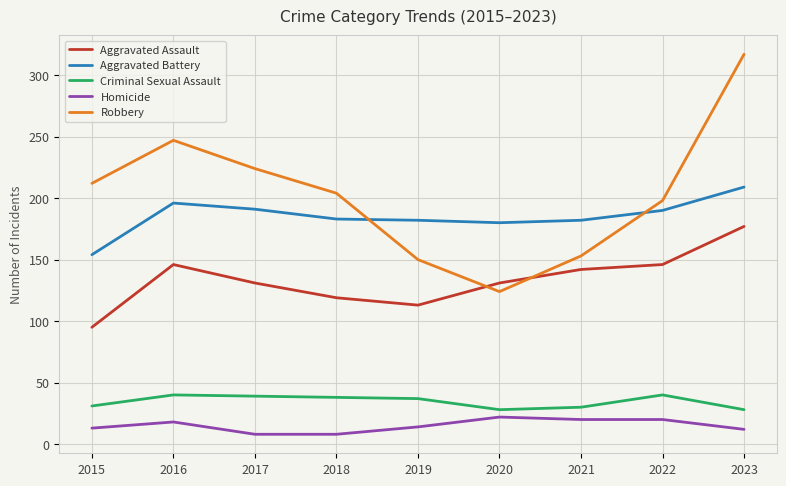

What is the difference between the maximum and minimum values in the Criminal Sexual Assault series?

12